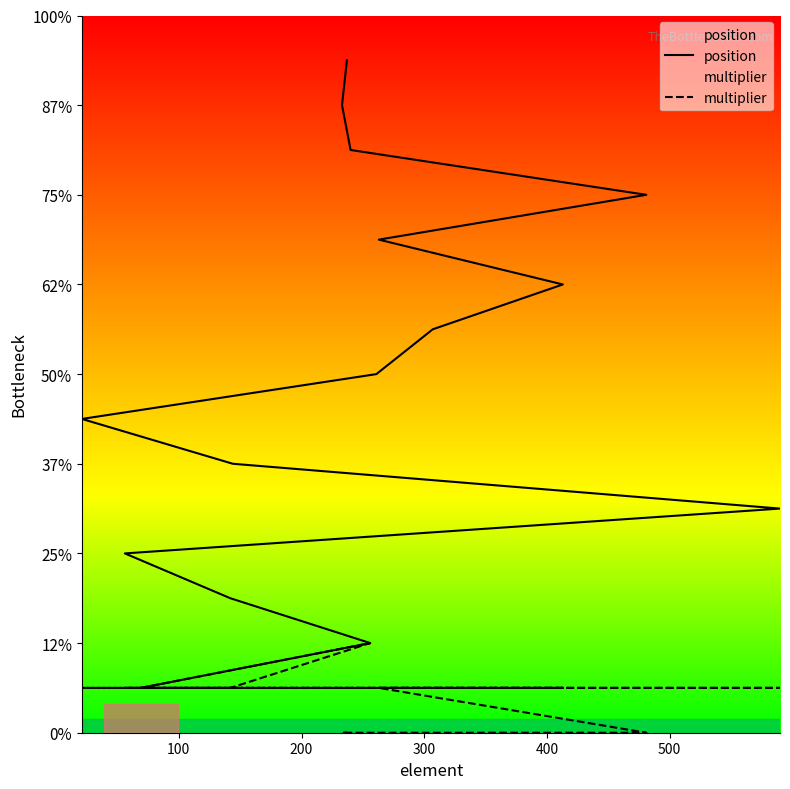

List the series in order of their overall mean, highest first.

position, multiplier